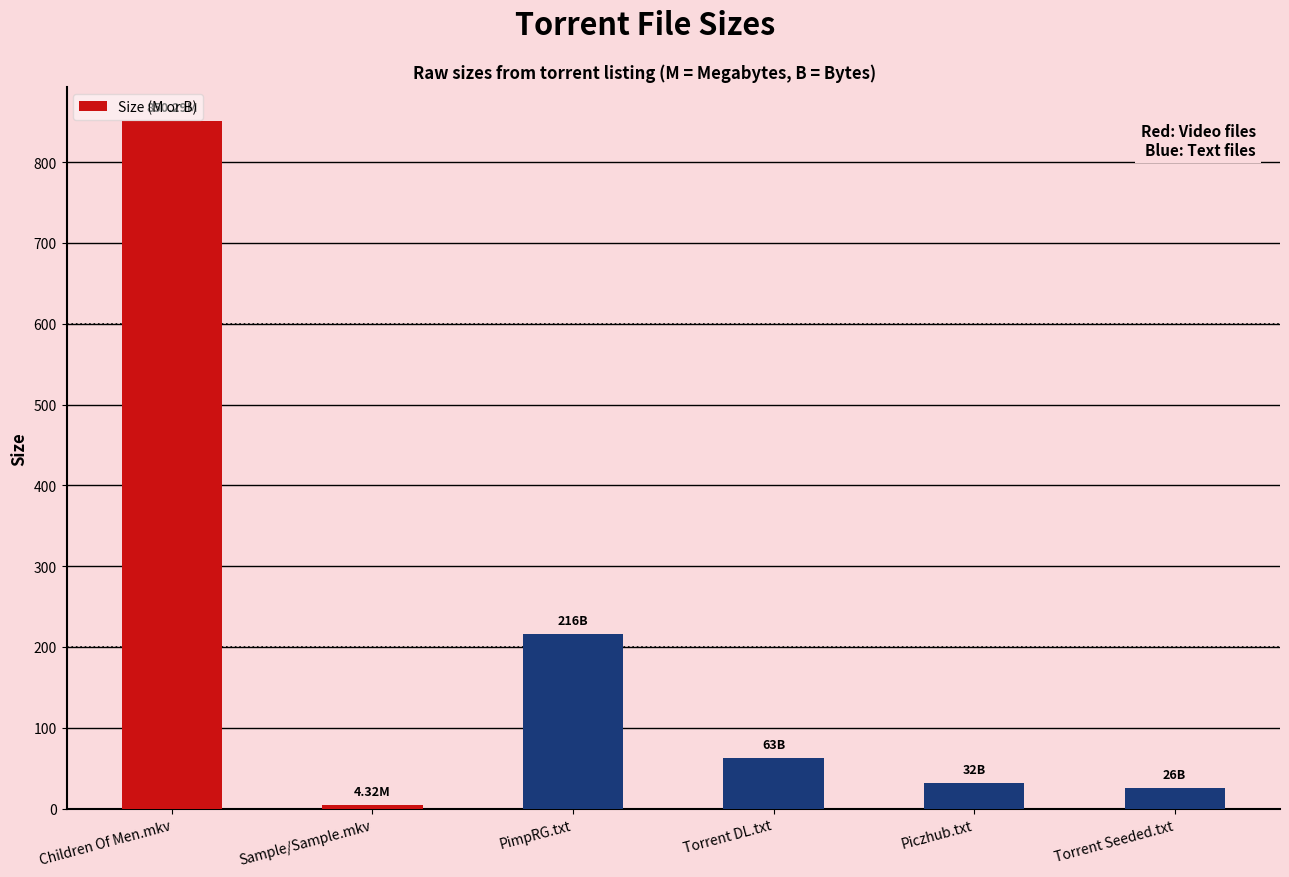

Which has a higher value, Sample/Sample.mkv or Children Of Men.mkv?

Children Of Men.mkv